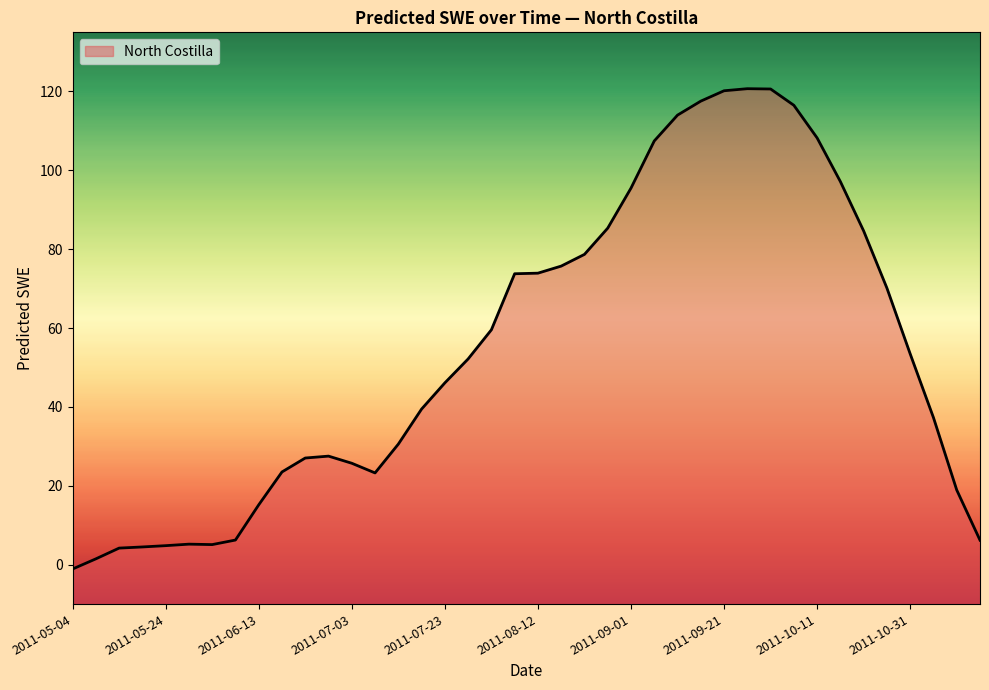

What is the label of the 3rd point from the left?

2011-05-14